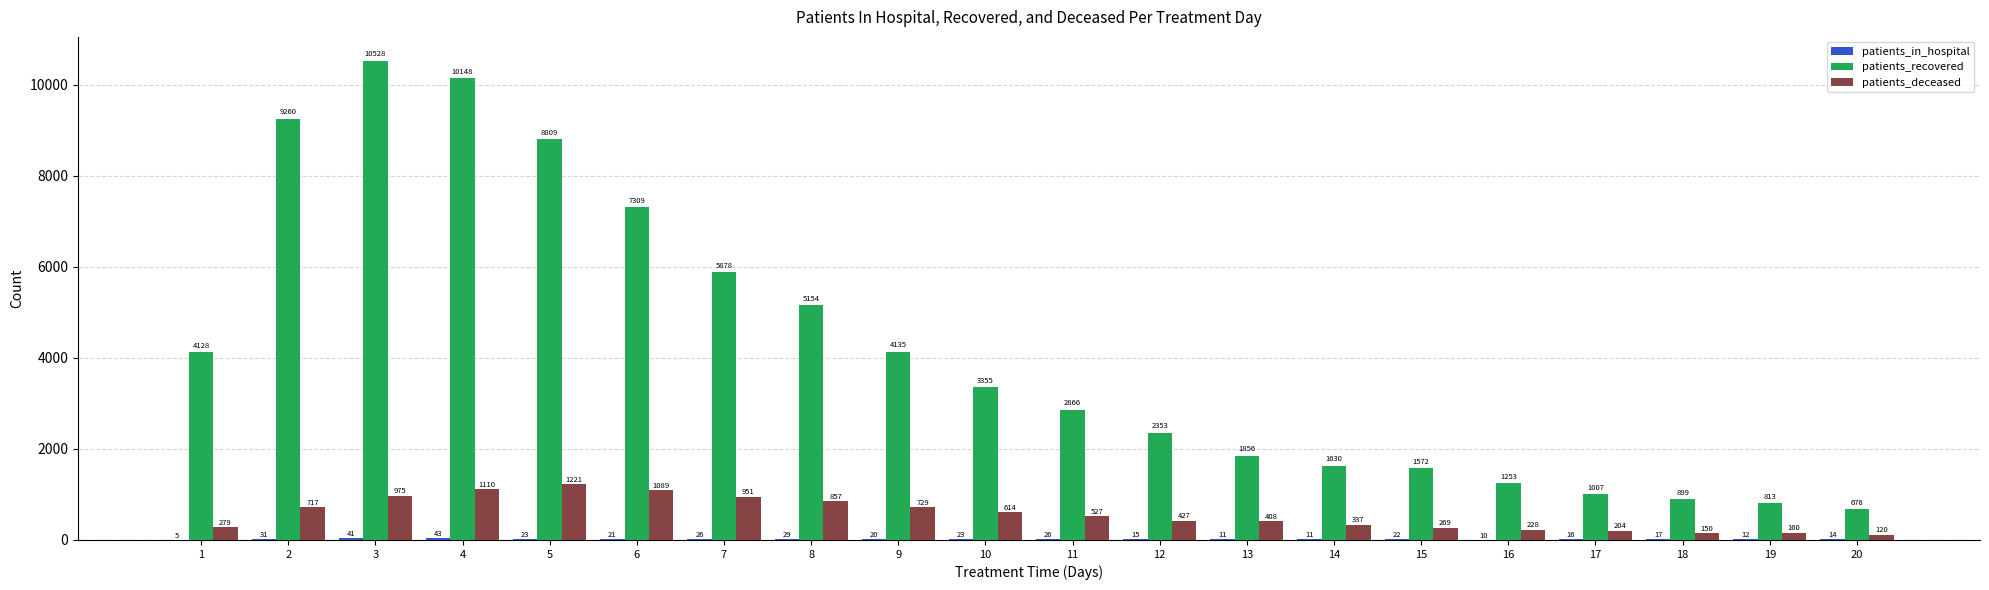

Which label corresponds to the largest value in the chart?

3